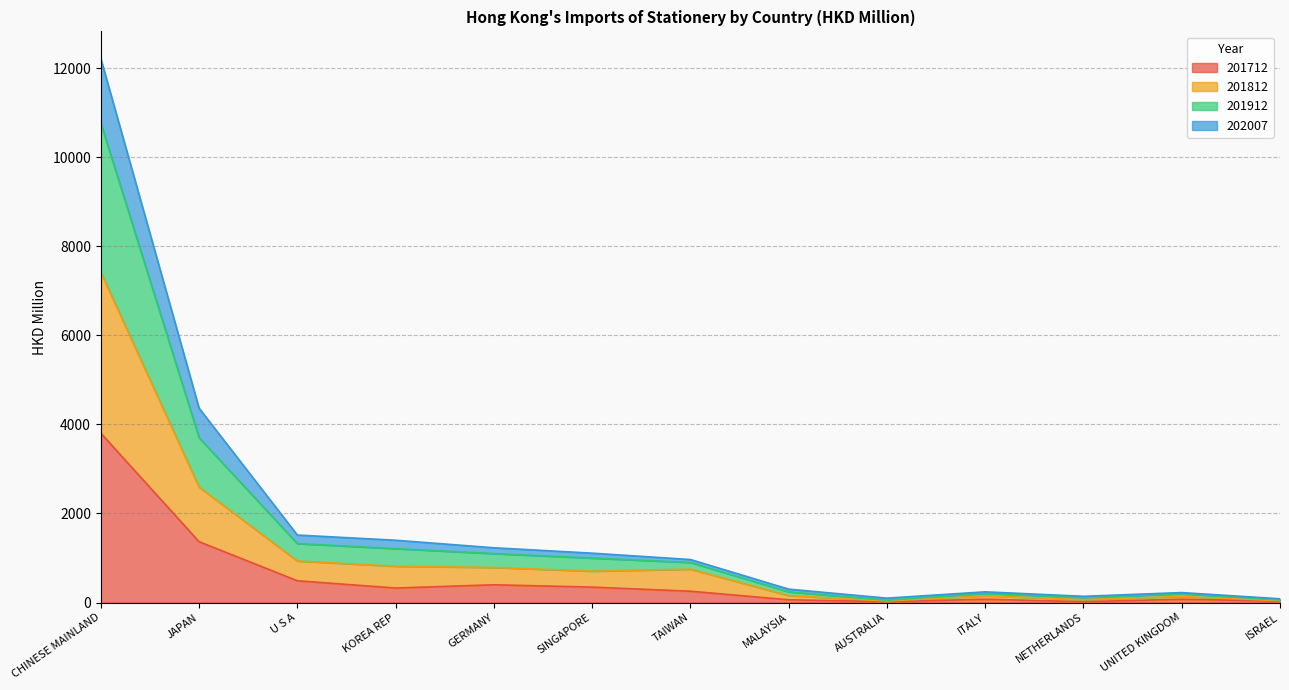

What position from the right is JAPAN?

12